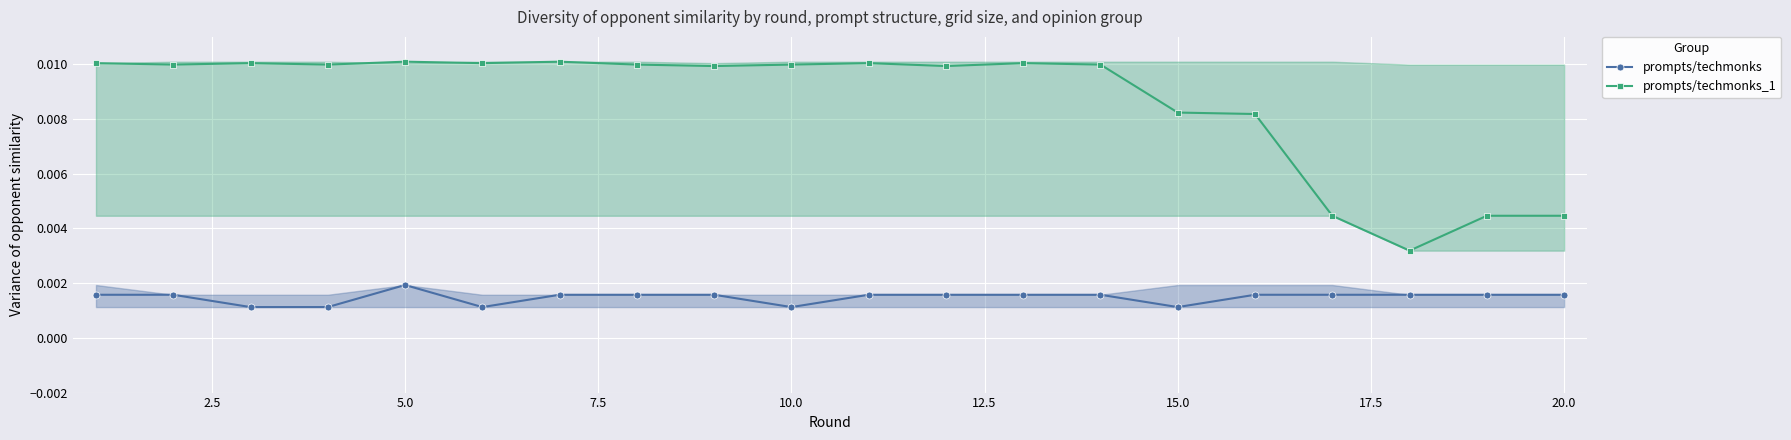

True or false: prompts/techmonks_1 and prompts/techmonks intersect in this chart.

False